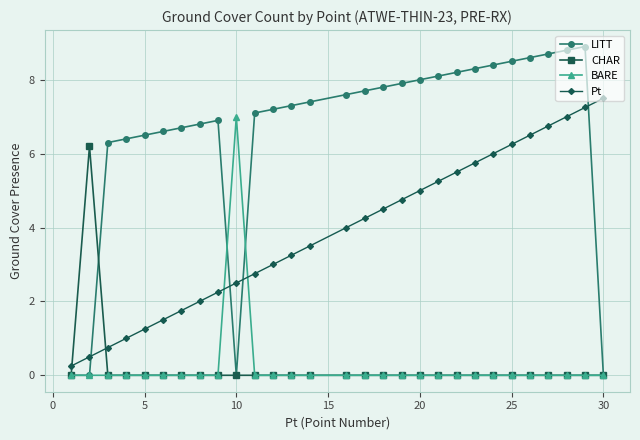

Which series has the largest total across all categories?

LITT